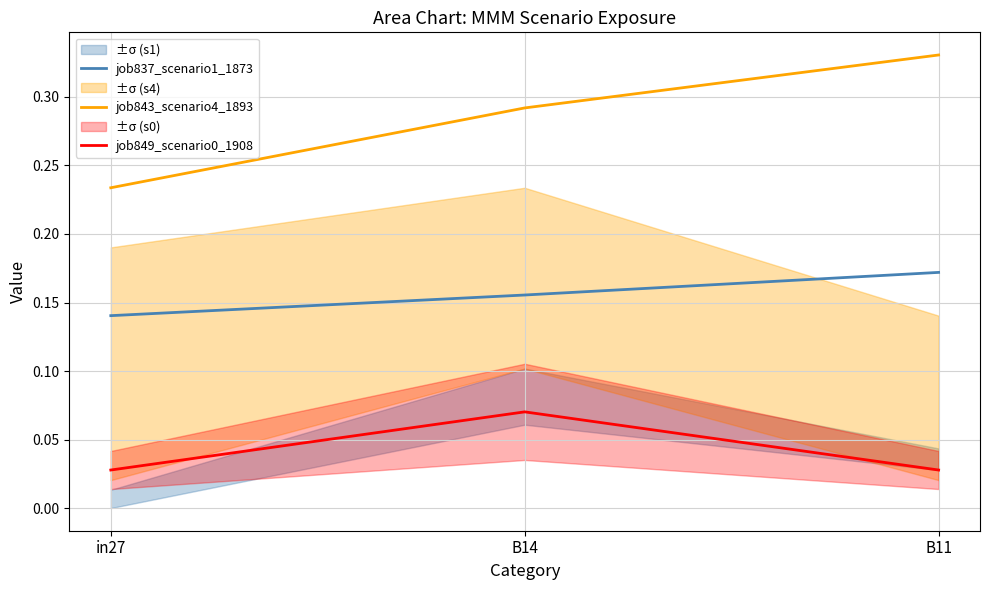

Rank the categories by job849_scenario0_1908 value from highest to lowest.

B14, in27, B11